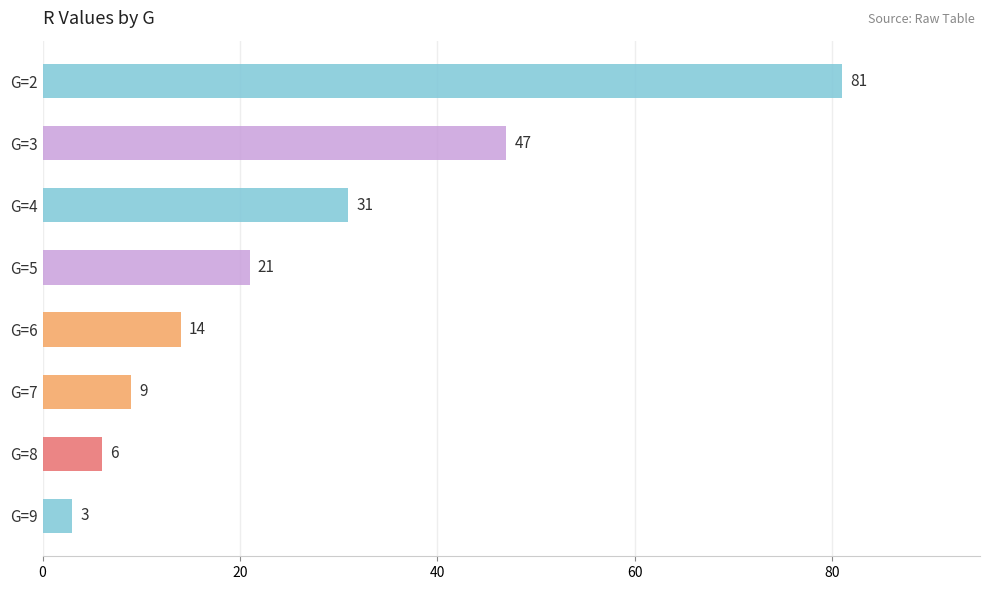

Rank the categories by value from highest to lowest.

G=2, G=3, G=4, G=5, G=6, G=7, G=8, G=9